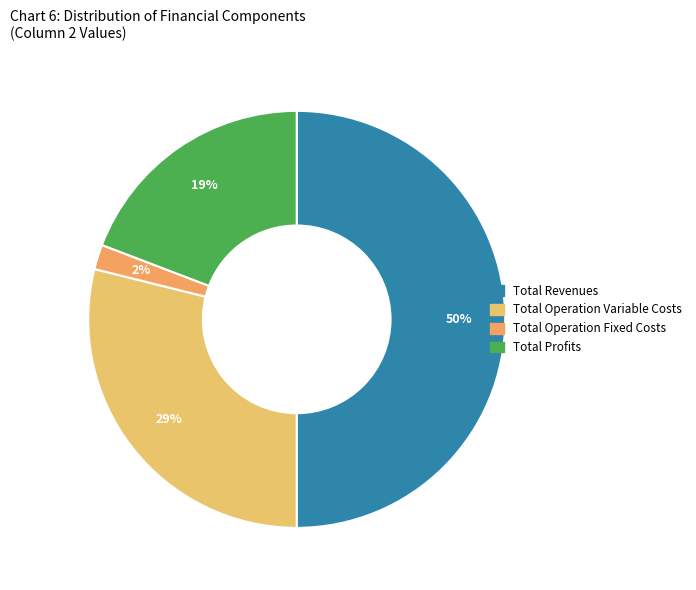

To the nearest percent, what is the difference between the largest and smallest slice percentages?

48%